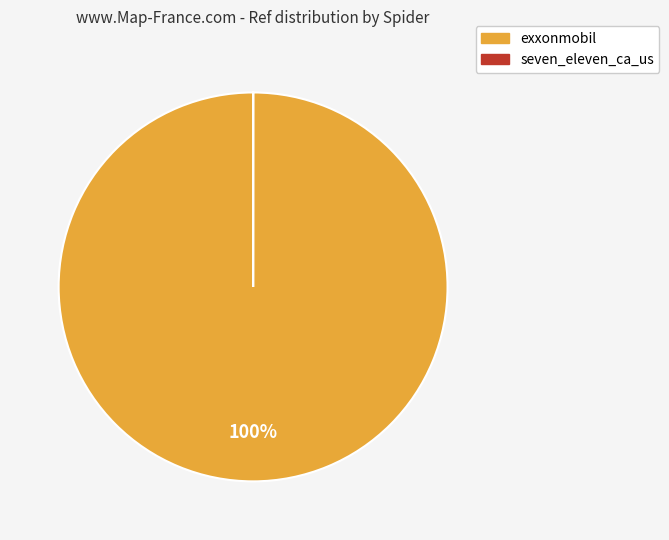

The exxonmobil slice represents 100% of the pie. True or false?

True